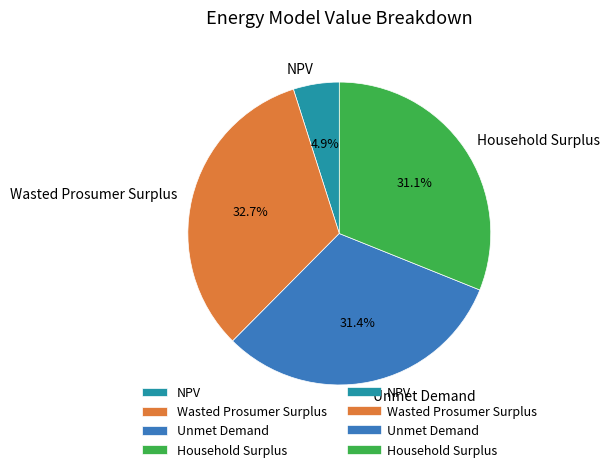

To the nearest percent, what is the combined percentage of Unmet Demand and NPV?

36%